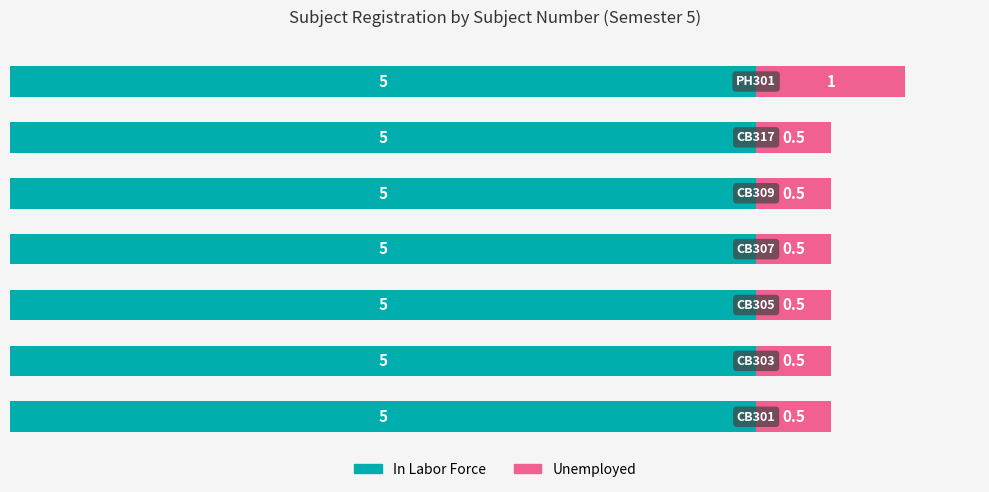

What is the highest value of the In Labor Force series?

5.0